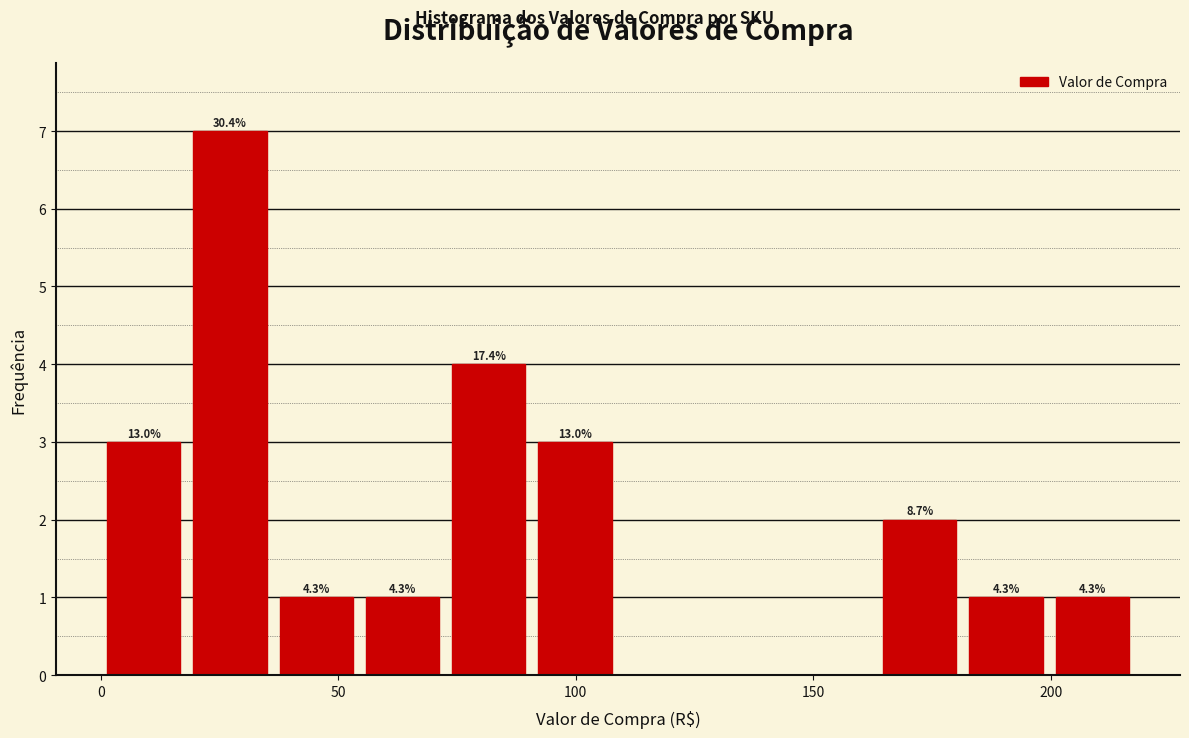

Read against the x-axis, roughly where is the centre of the tallest bar?

25